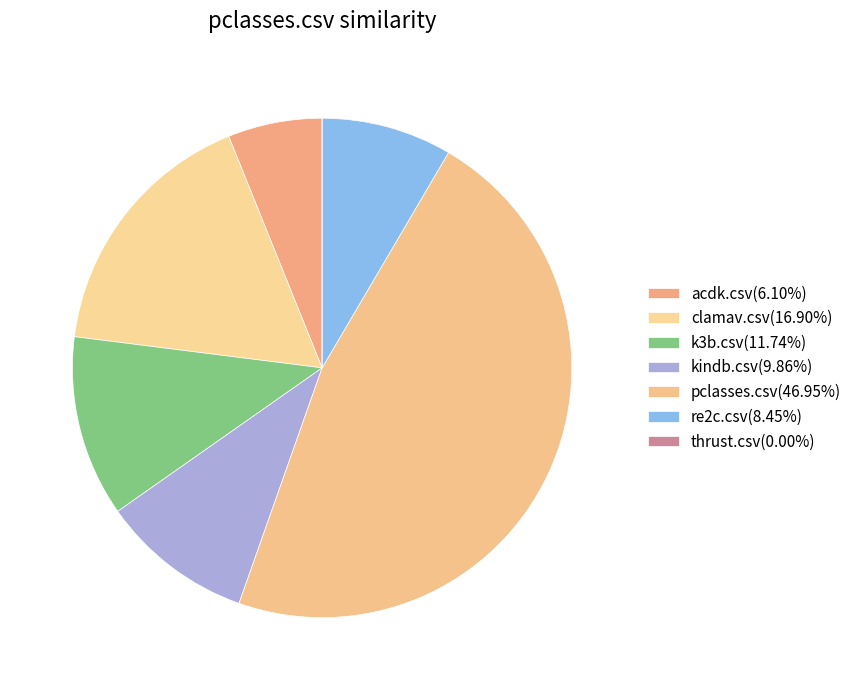

To the nearest percent, what percentage of the pie is clamav.csv?

17%